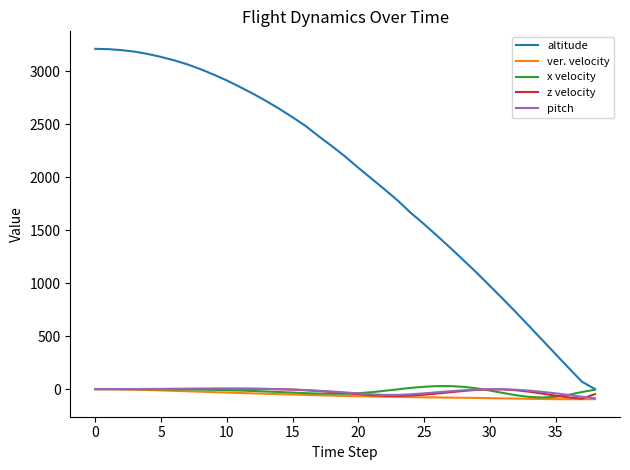

Does the chart display data point markers on the line(s)?

No